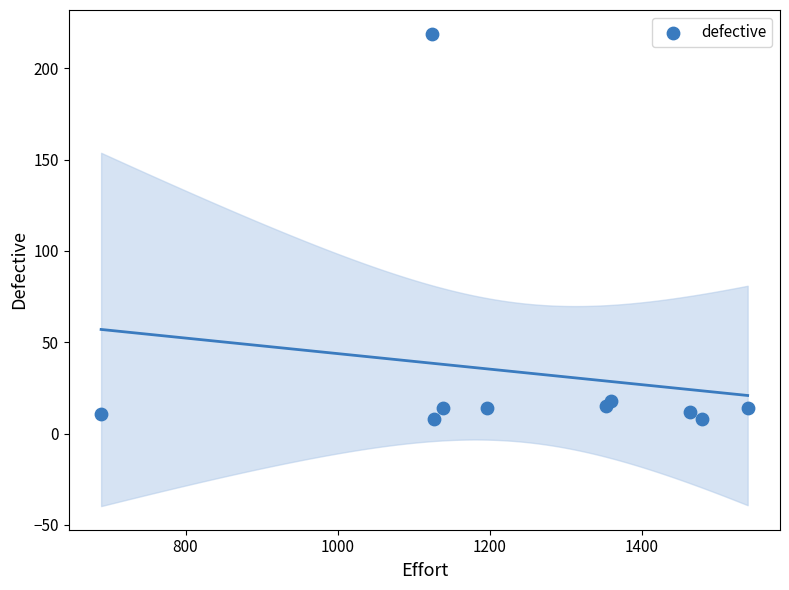

What is the range of Y values (max minus min)?

211